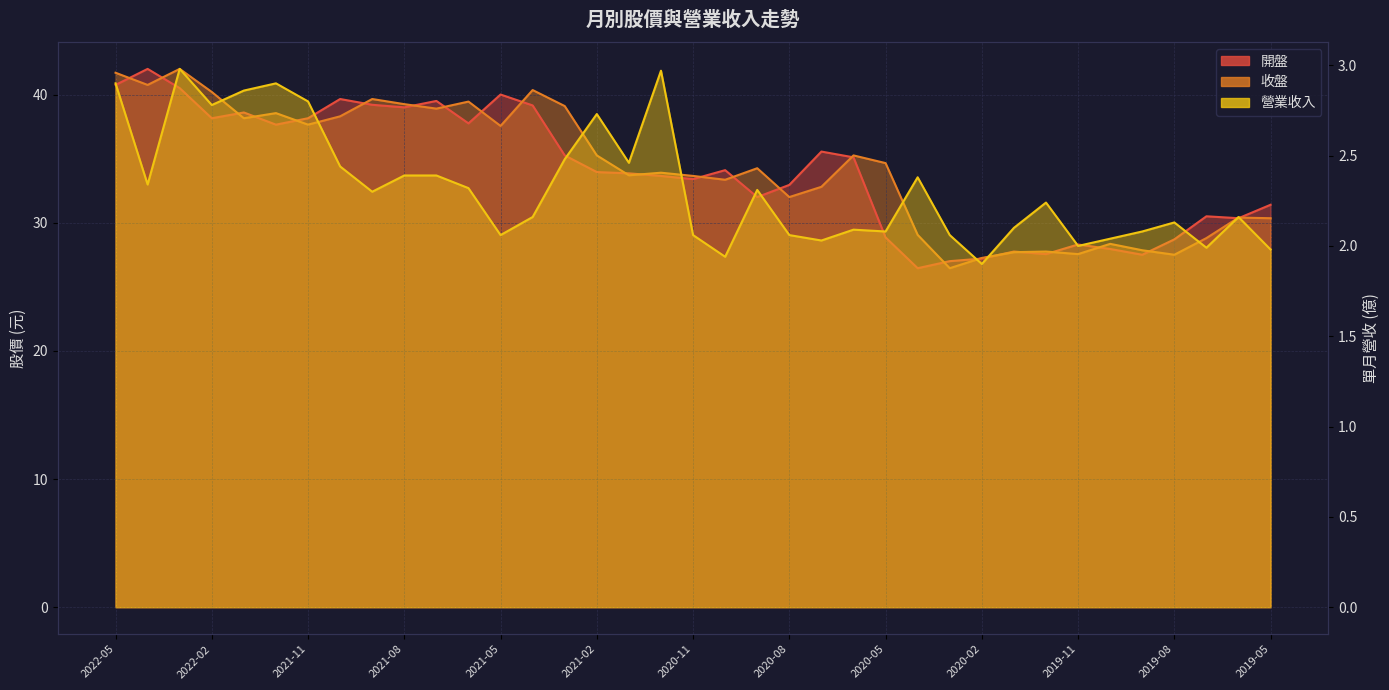

What is the total value across all series at 2019-05?

63.7